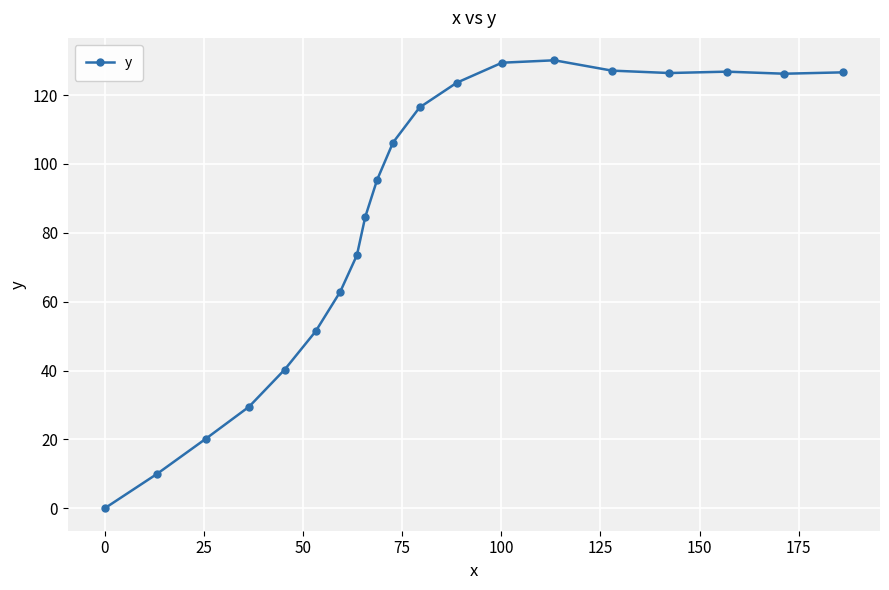

What is the difference between the second highest and second lowest values?

119.4